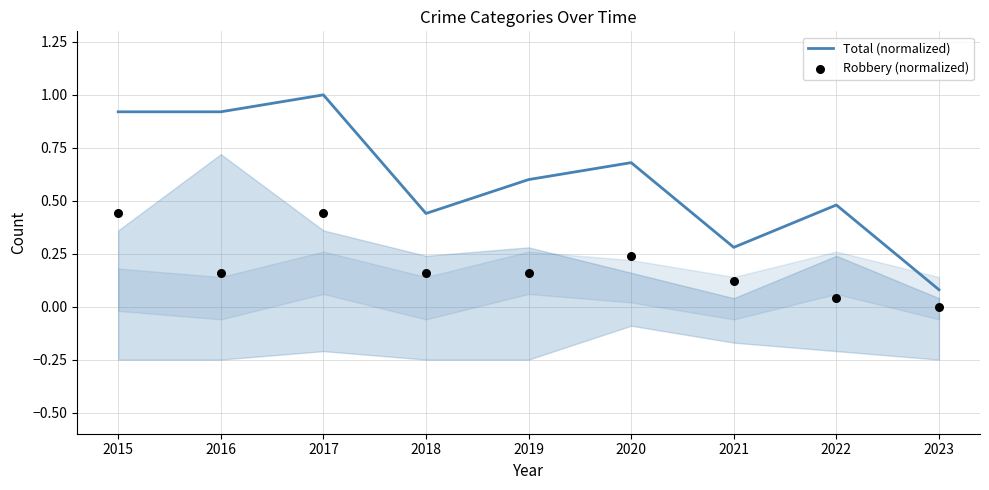

Which series contains the highest Y value?

Total (normalized)